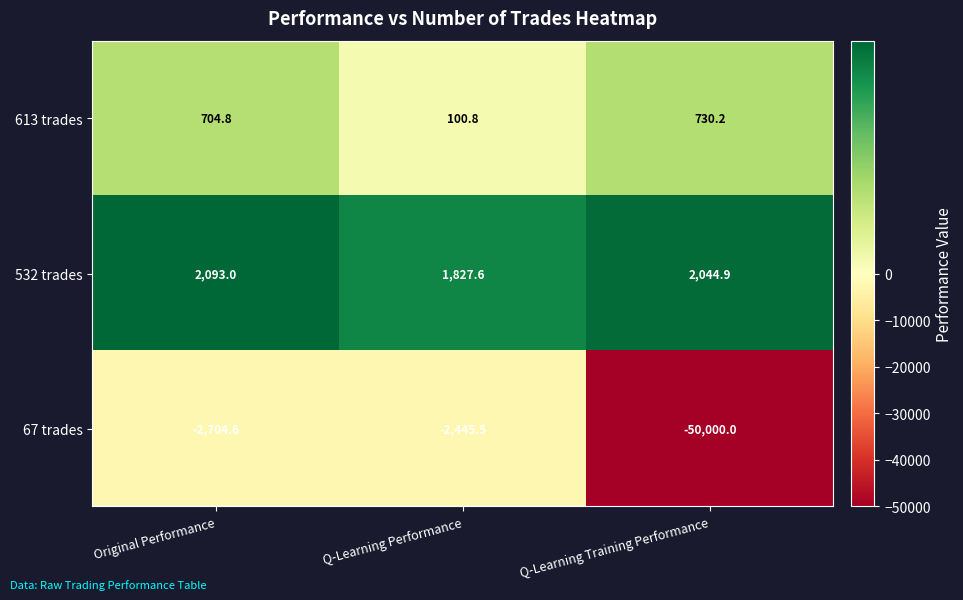

How many series are shown in this chart?

3